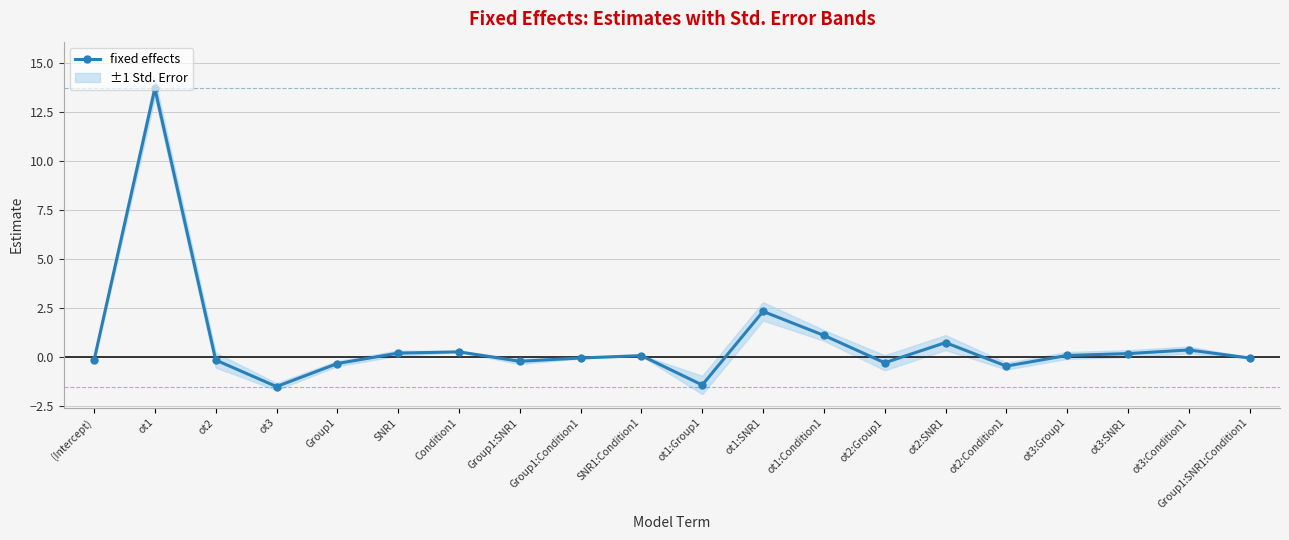

Count the number of categories in the chart.

20